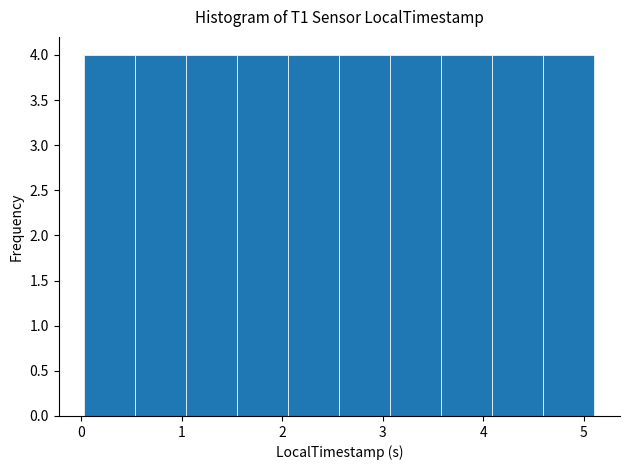

Reading left to right, list every bar in this chart as the range it spans on the x-axis followed by its height. Neither the bar edges nor the heights are printed on the chart, so give them approximately, as read against the axes.

0.0 to 0.5: 4
0.5 to 1.0: 4
1.0 to 1.6: 4
1.6 to 2.1: 4
2.1 to 2.6: 4
2.6 to 3.1: 4
3.1 to 3.6: 4
3.6 to 4.1: 4
4.1 to 4.6: 4
4.6 to 5.1: 4